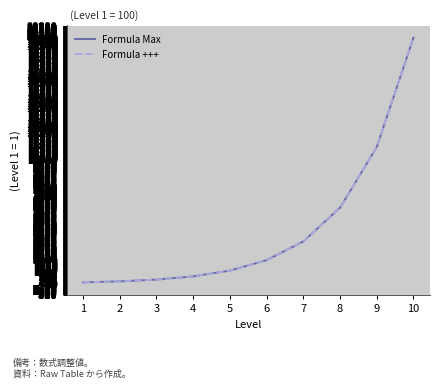

Is it true that Formula Max equals 2504.9 at 6?

False